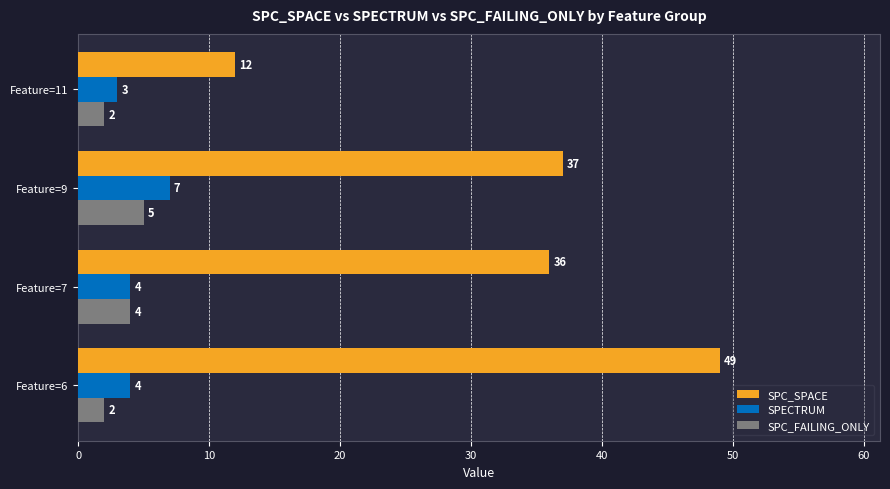

What value does the SPC_SPACE series have at Feature=6, to the nearest 10?

50